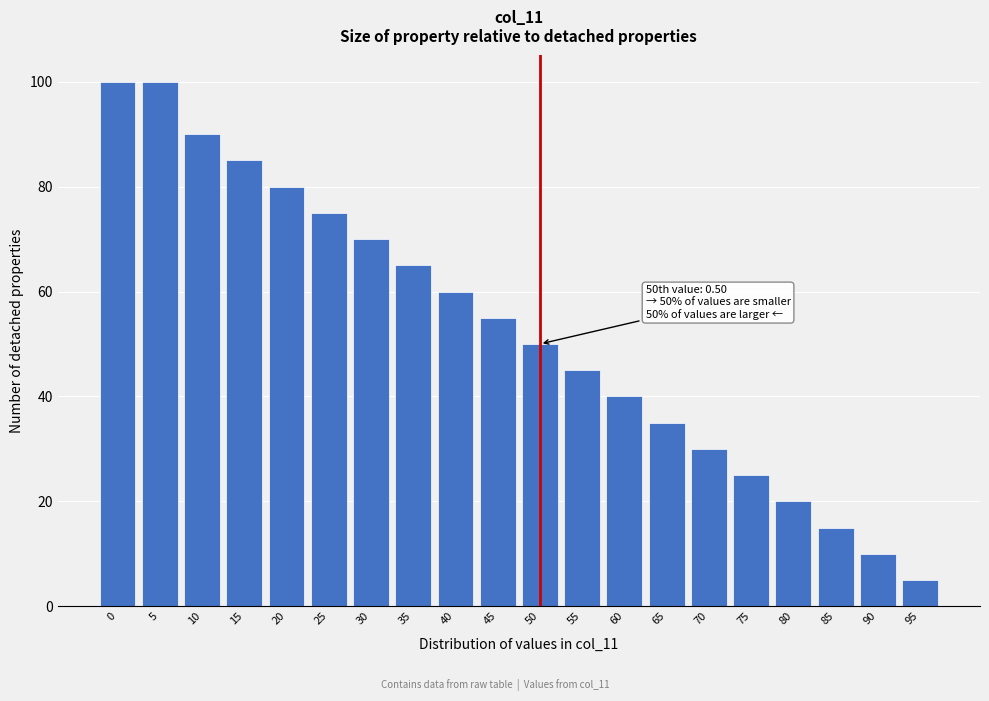

Reading right to left, transcribe all the data shown in this chart.

95=5.0	90=10.0	85=15.0	80=20.0	75=25.0	70=30.0	65=35.0	60=40.0	55=45.0	50=50.0	45=55.0	40=60.0	35=65.0	30=70.0	25=75.0	20=80.0	15=85.0	10=90.0	5=100.0	0=100.0